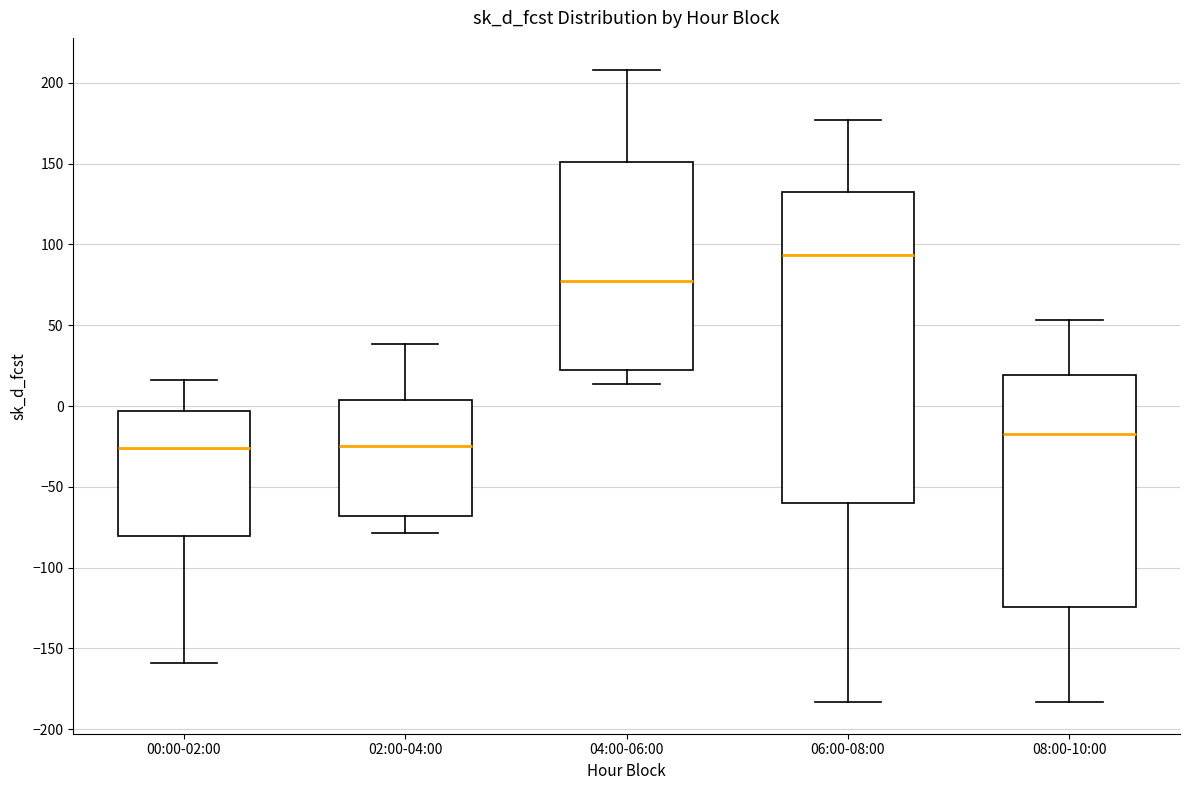

Reading left to right, read every box against the y-axis: the position of its median line, the range the box covers, and the ends of its whiskers. The values are not printed on the chart, so give them approximately, as read against the axis.

00:00-02:00: median -25, box -80 to -5, whiskers -160 to 15
02:00-04:00: median -25, box -70 to 5, whiskers -80 to 40
04:00-06:00: median 75, box 25 to 150, whiskers 15 to 210
06:00-08:00: median 95, box -60 to 135, whiskers -185 to 175
08:00-10:00: median -20, box -125 to 20, whiskers -185 to 55